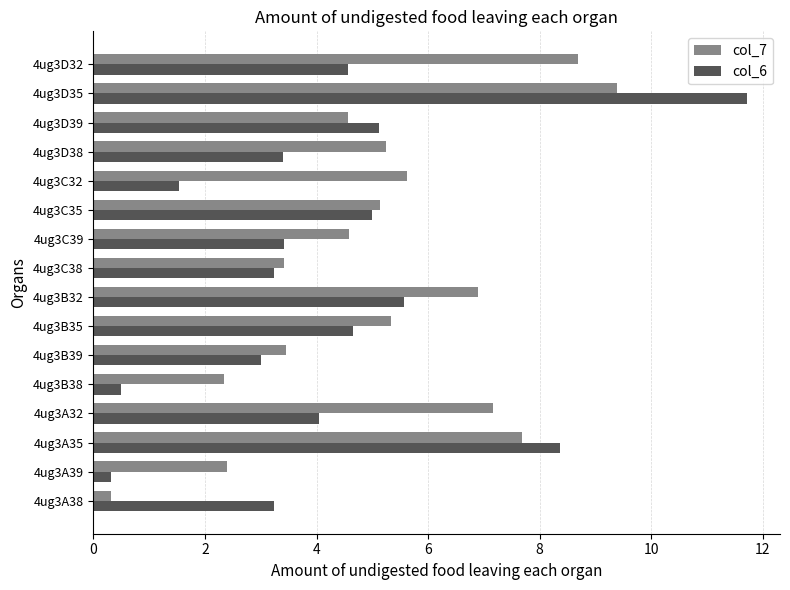

What is the difference between the maximum and minimum values in the col_6 series?

11.4